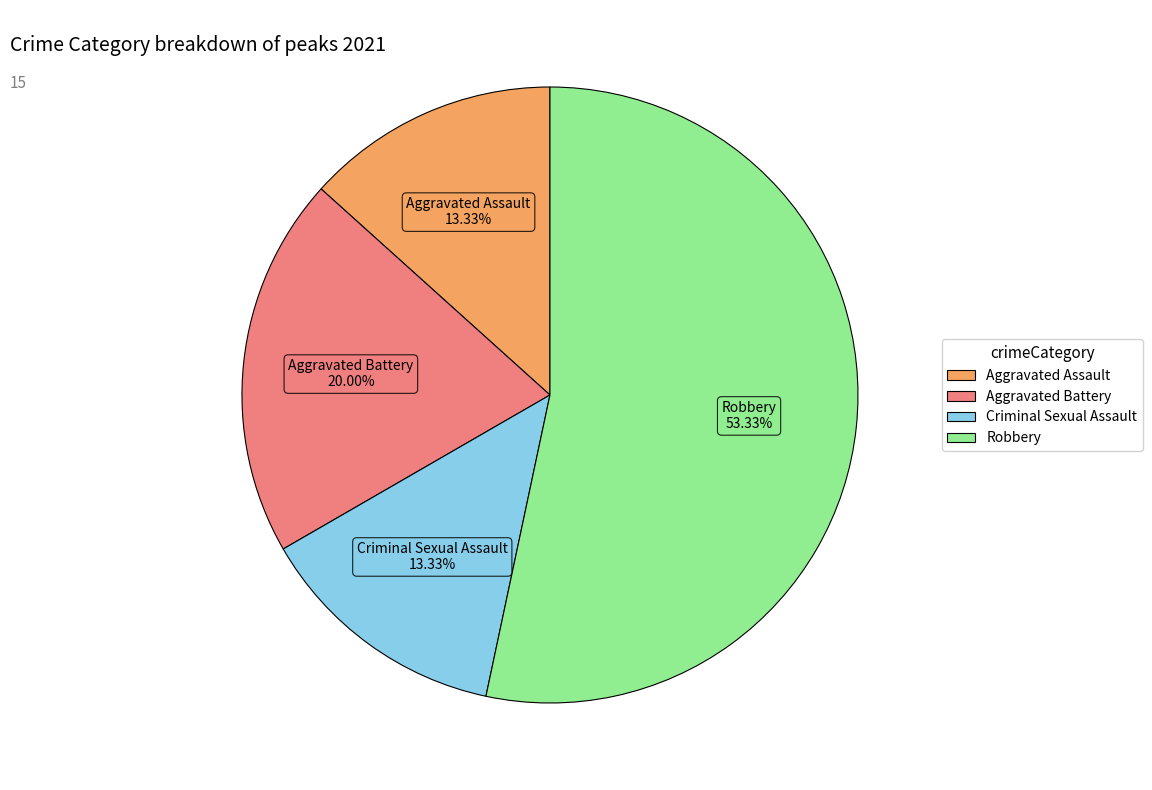

Is the sum of Aggravated Battery and Robbery greater than half?

Yes